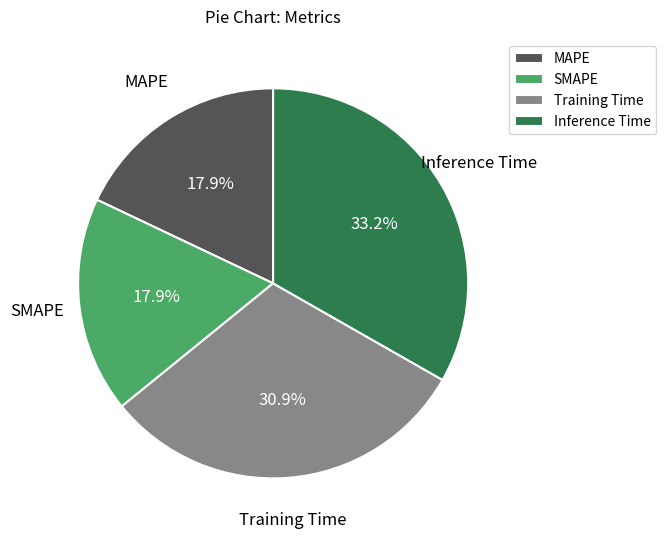

Which category has the biggest portion of the pie?

Inference Time